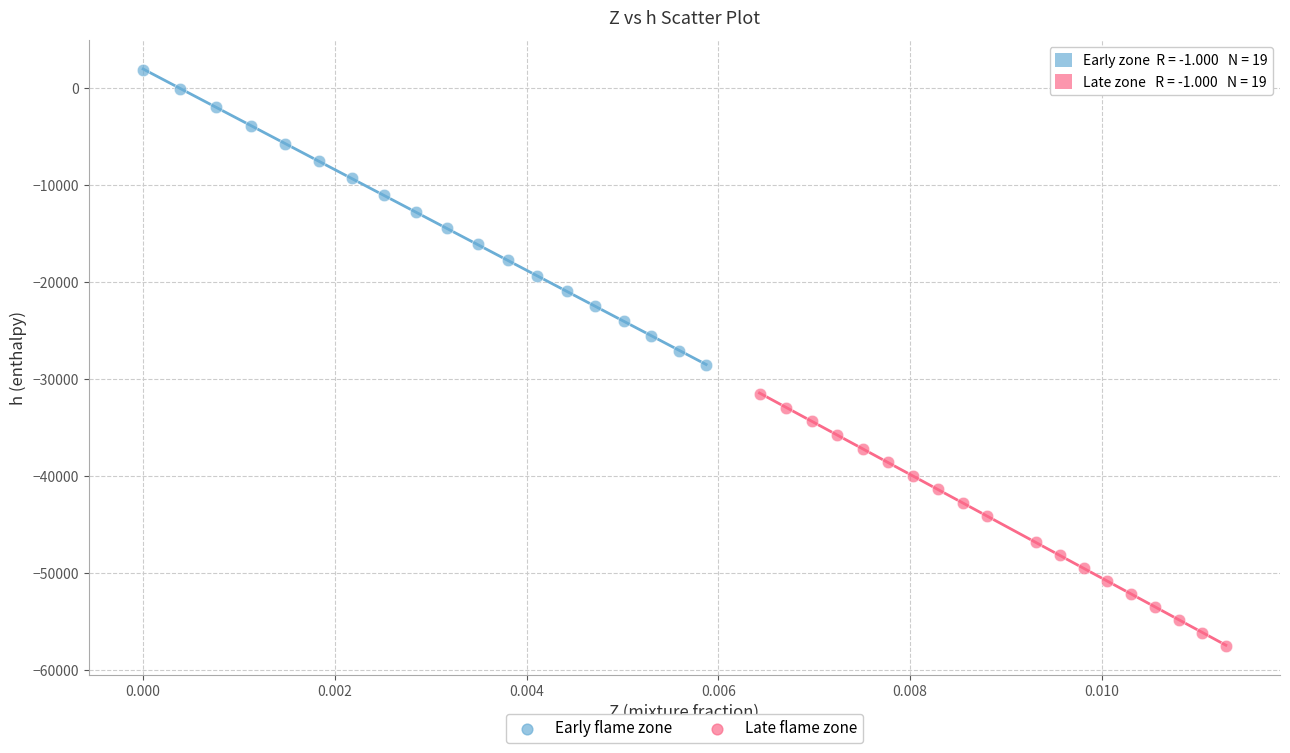

Which series has the widest spread of Y values?

Early flame zone